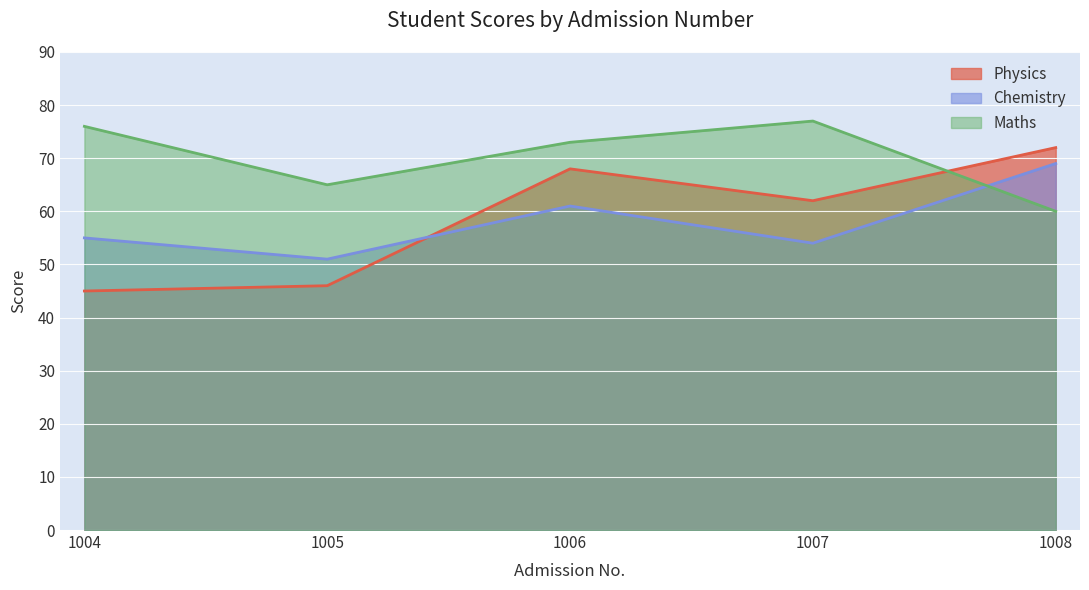

True or false: Physics has more than 0 interior local peaks.

True